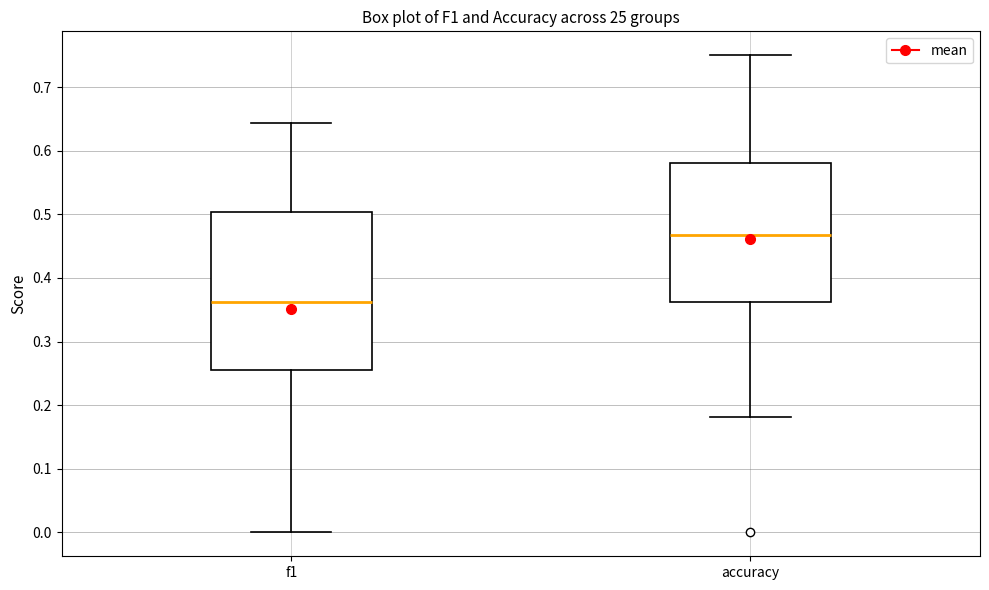

Reading left to right, read every box against the y-axis: the position of its median line, the range the box covers, and the ends of its whiskers. The values are not printed on the chart, so give them approximately, as read against the axis.

f1: median 0.36, box 0.26 to 0.50, whiskers 0.00 to 0.64
accuracy: median 0.47, box 0.36 to 0.58, whiskers 0.18 to 0.75